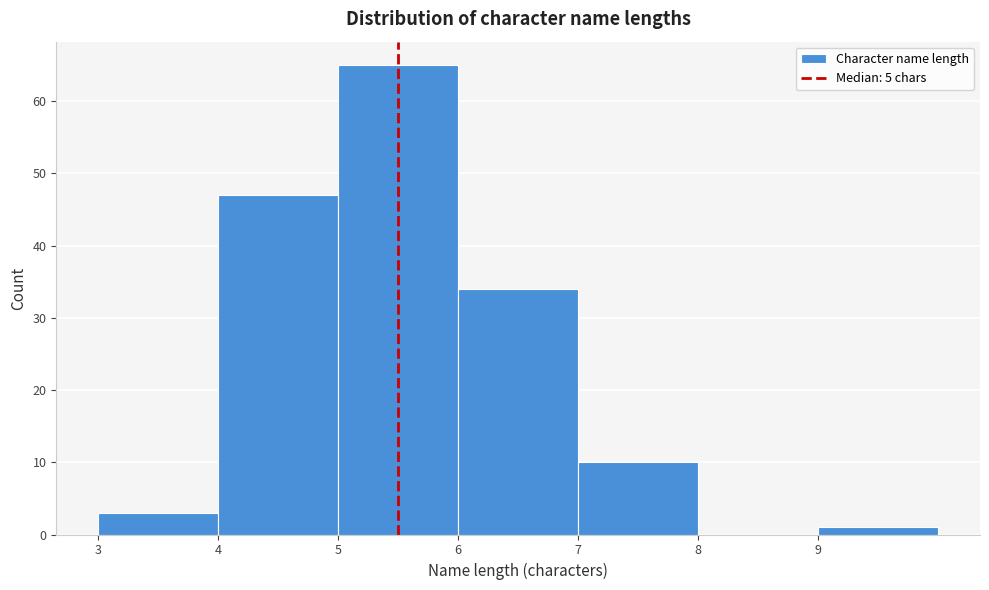

How tall is the bar that spans 4 to 5 on the x-axis? The values are not printed on the chart, so give them approximately, as read against the axis.

47